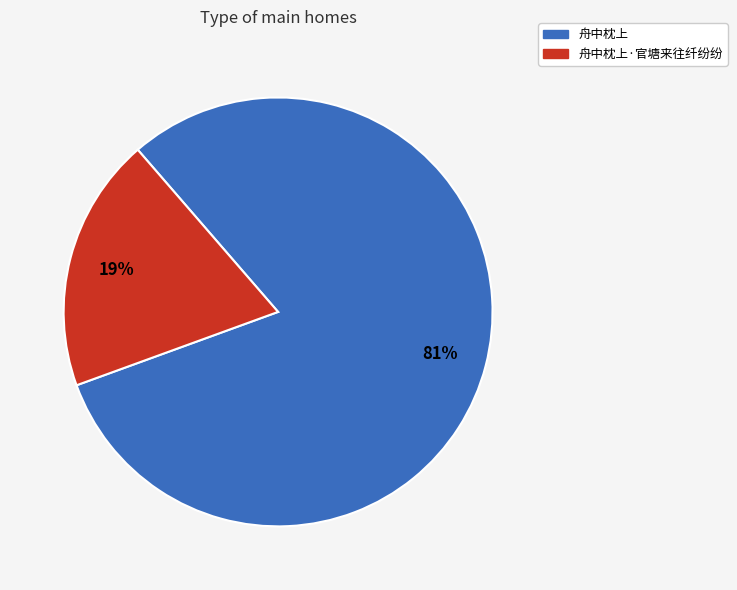

To the nearest percent, what is the average slice percentage?

50%